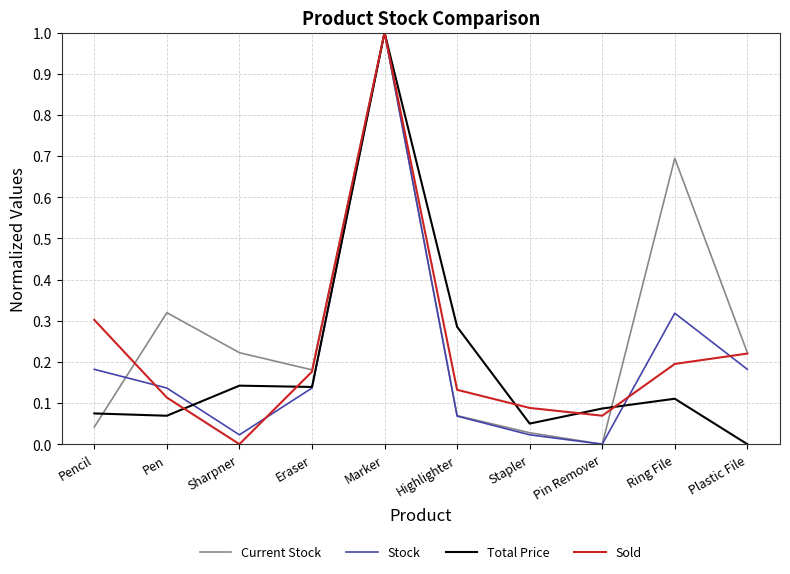

What is the total value across all series at Sharpner?

0.4